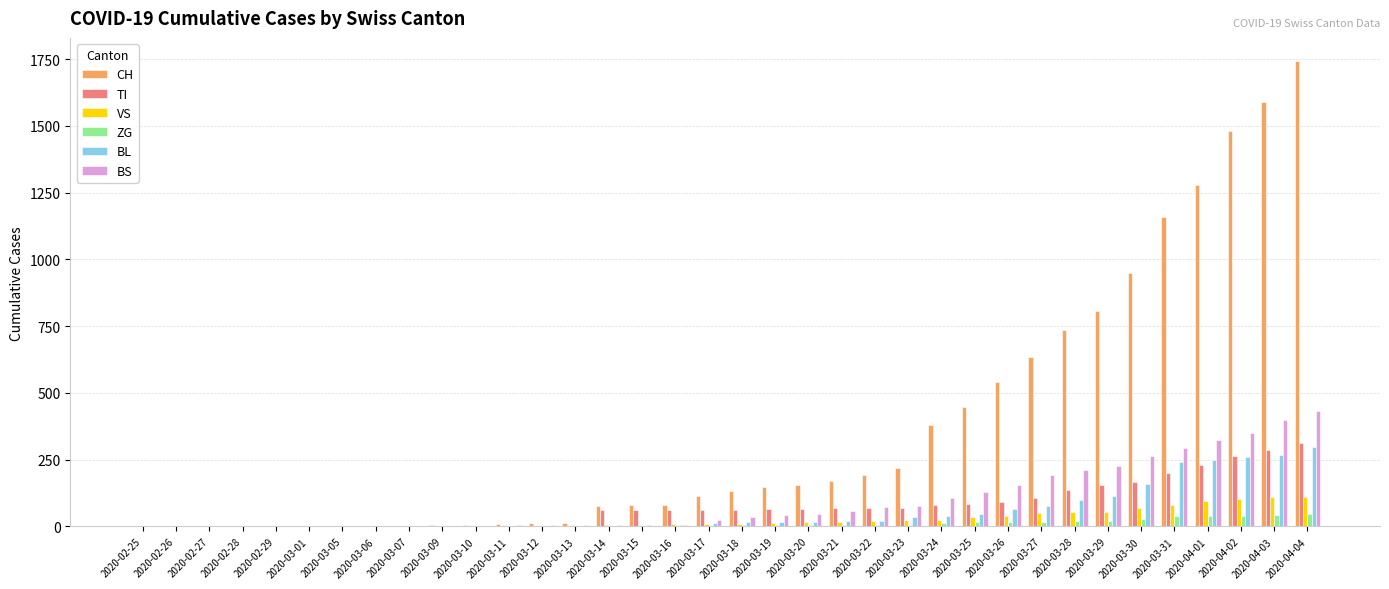

What is the sum of all BL values?

2075